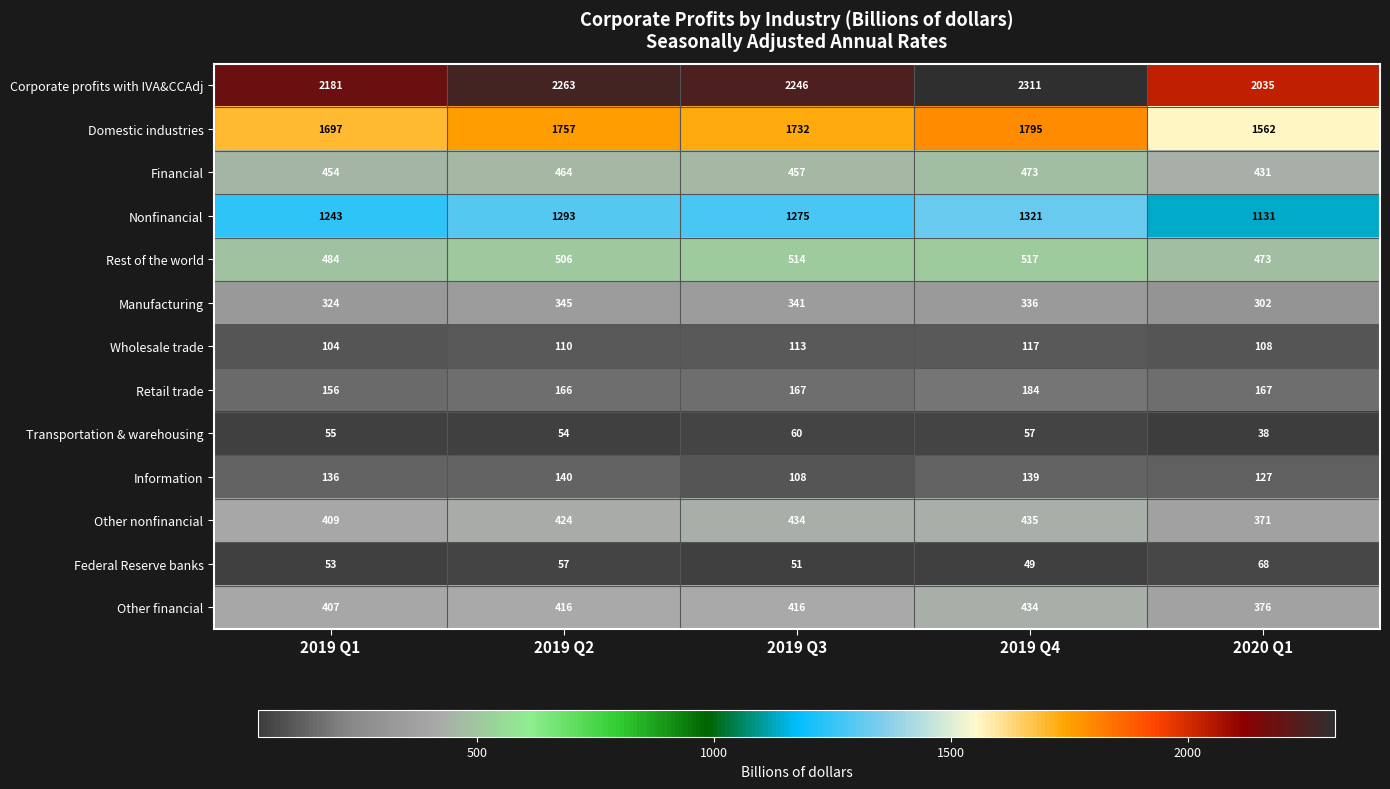

What is the total value across all series at 2019 Q1?

7703